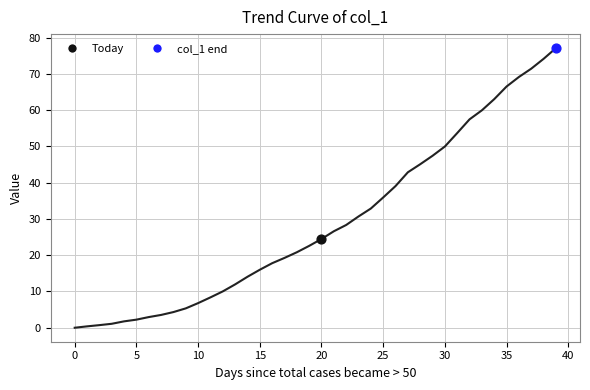

What is the greatest value displayed?

77.1